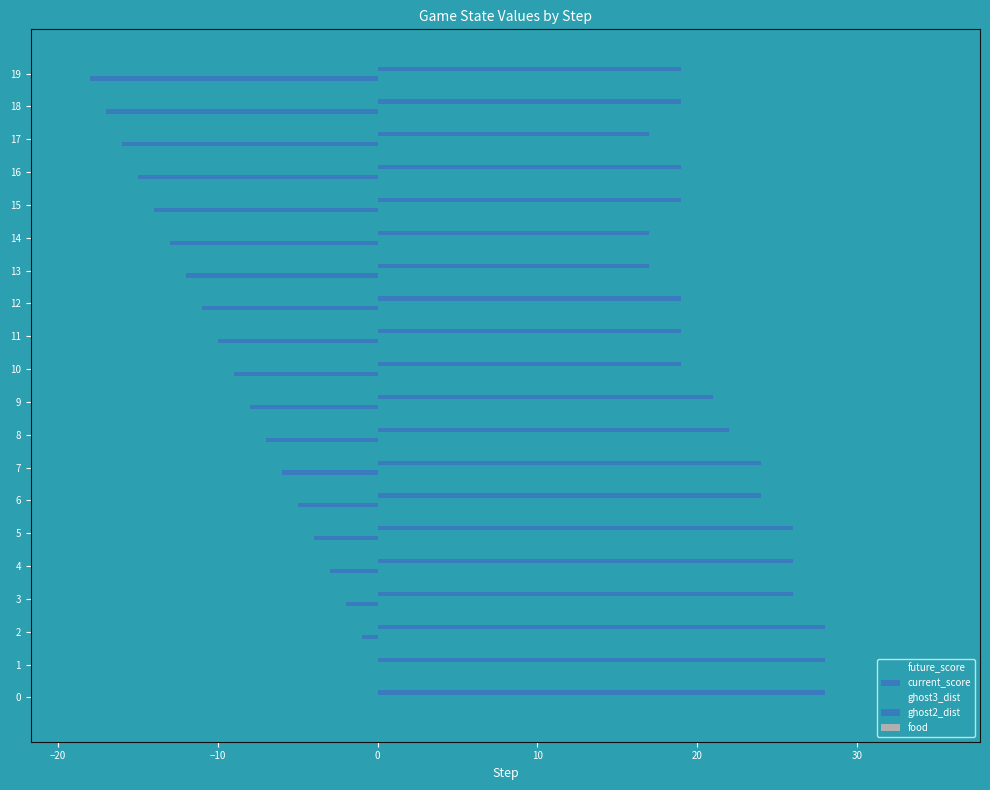

How many distinct data groups are displayed?

4